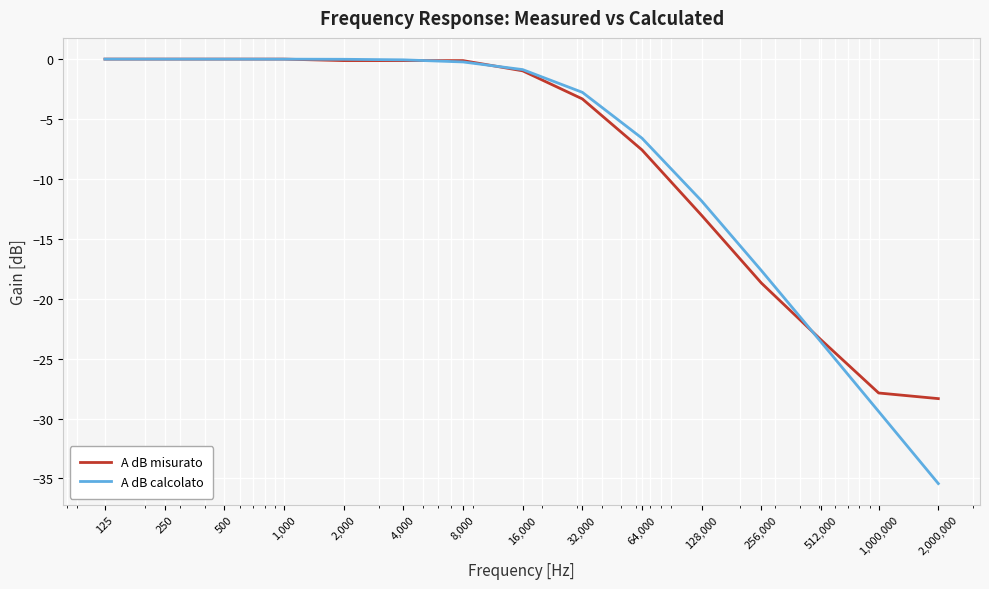

What is the minimum value shown in the chart?

-35.4